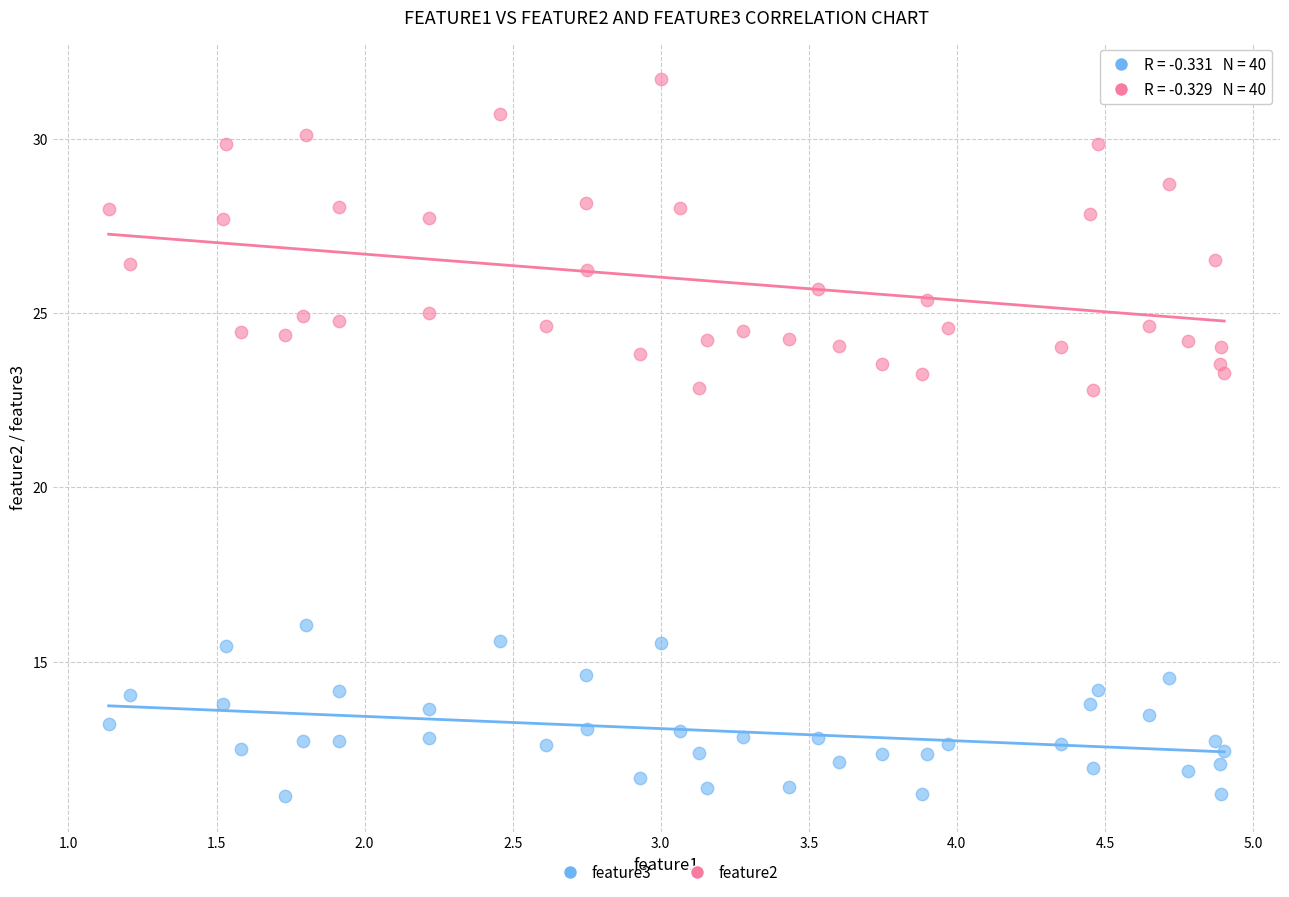

Across all data points, what is the range of X values (max minus min)?

3.8